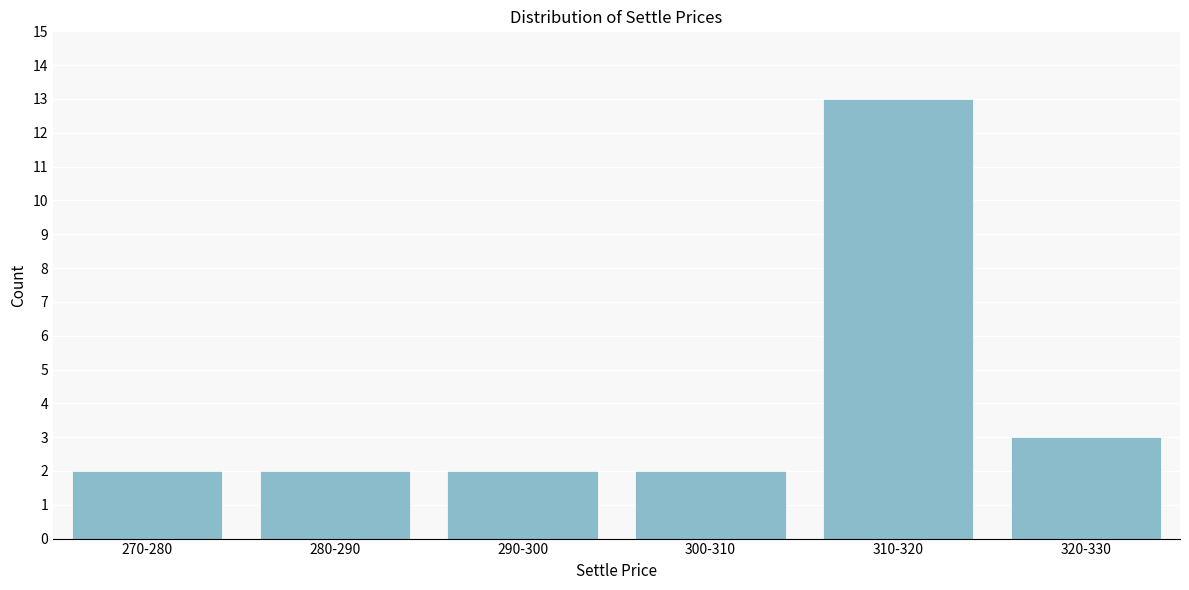

Reading left to right, what are all the values shown in this chart?

2	2	2	2	13	3